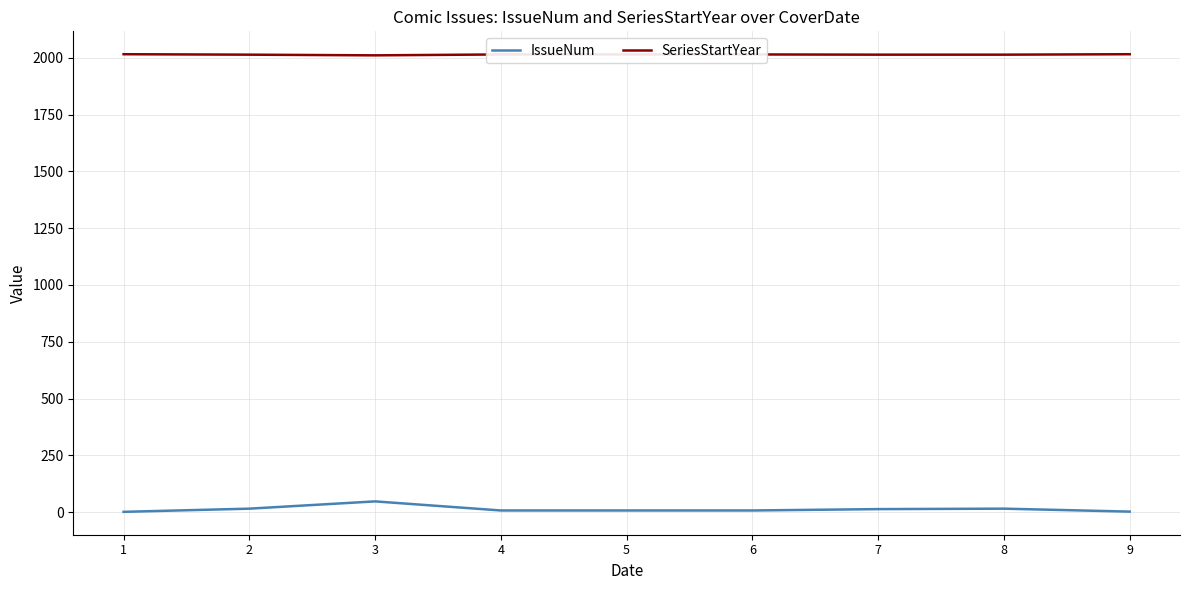

What is the lowest value of the SeriesStartYear series?

2011